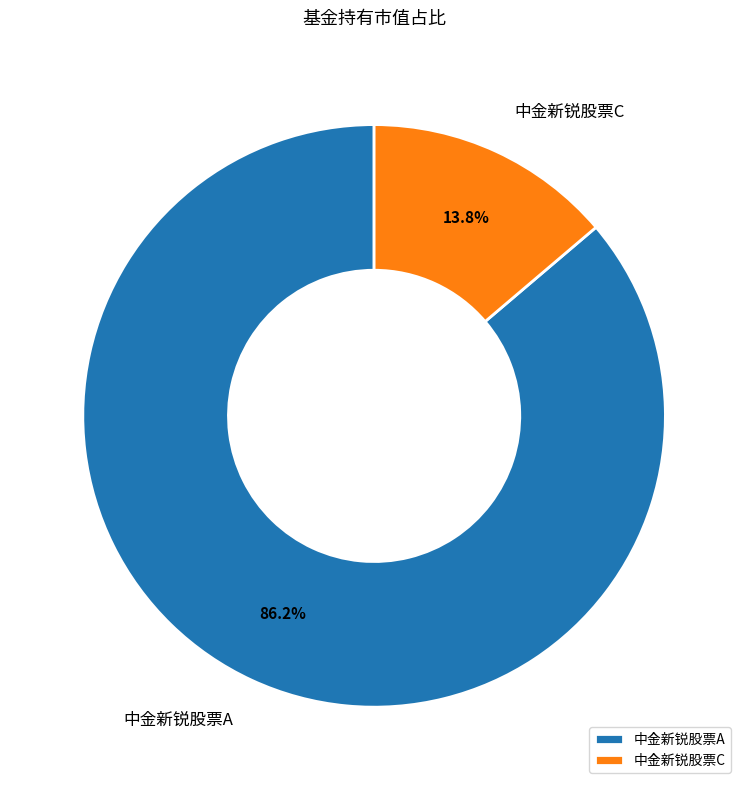

Which category has the smallest portion of the pie?

中金新锐股票C